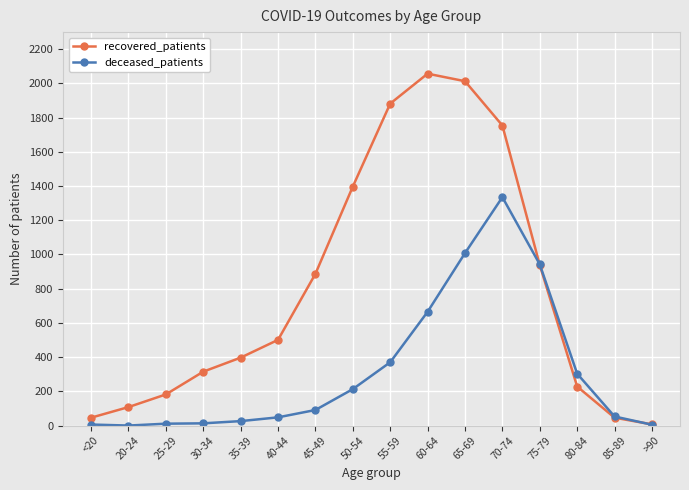

What position from the left is 35-39?

5